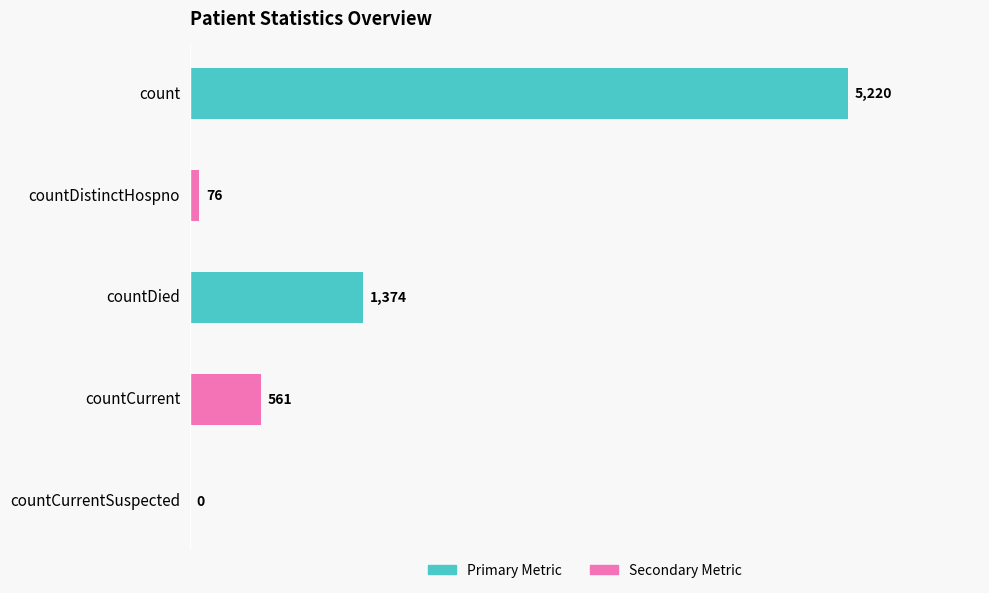

True or false: the data shows 1374 at countDied.

True